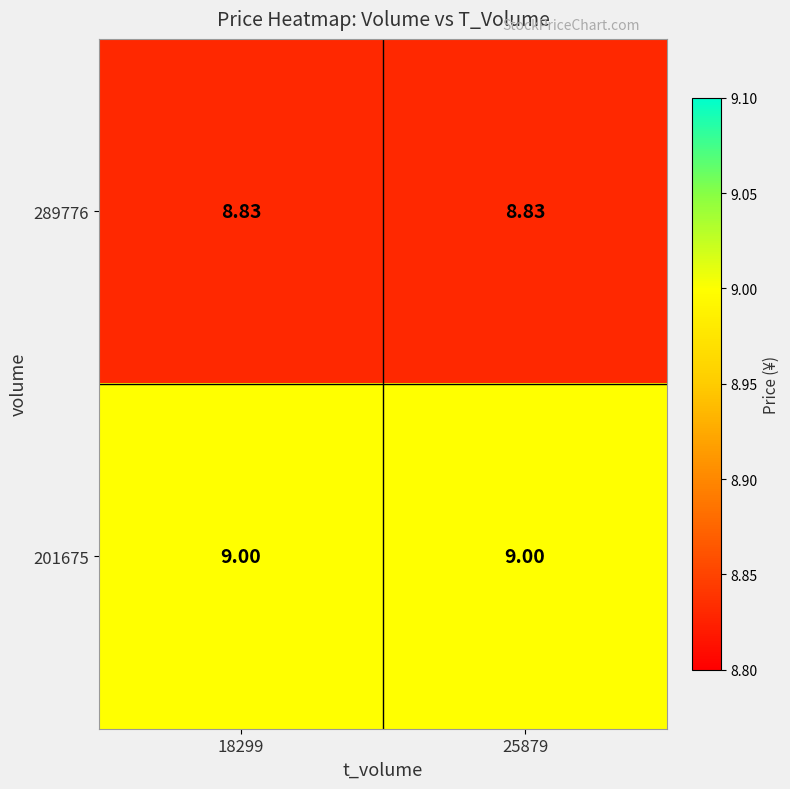

Is the value of 289776 at 25879 greater than the value of 201675 at 18299?

No